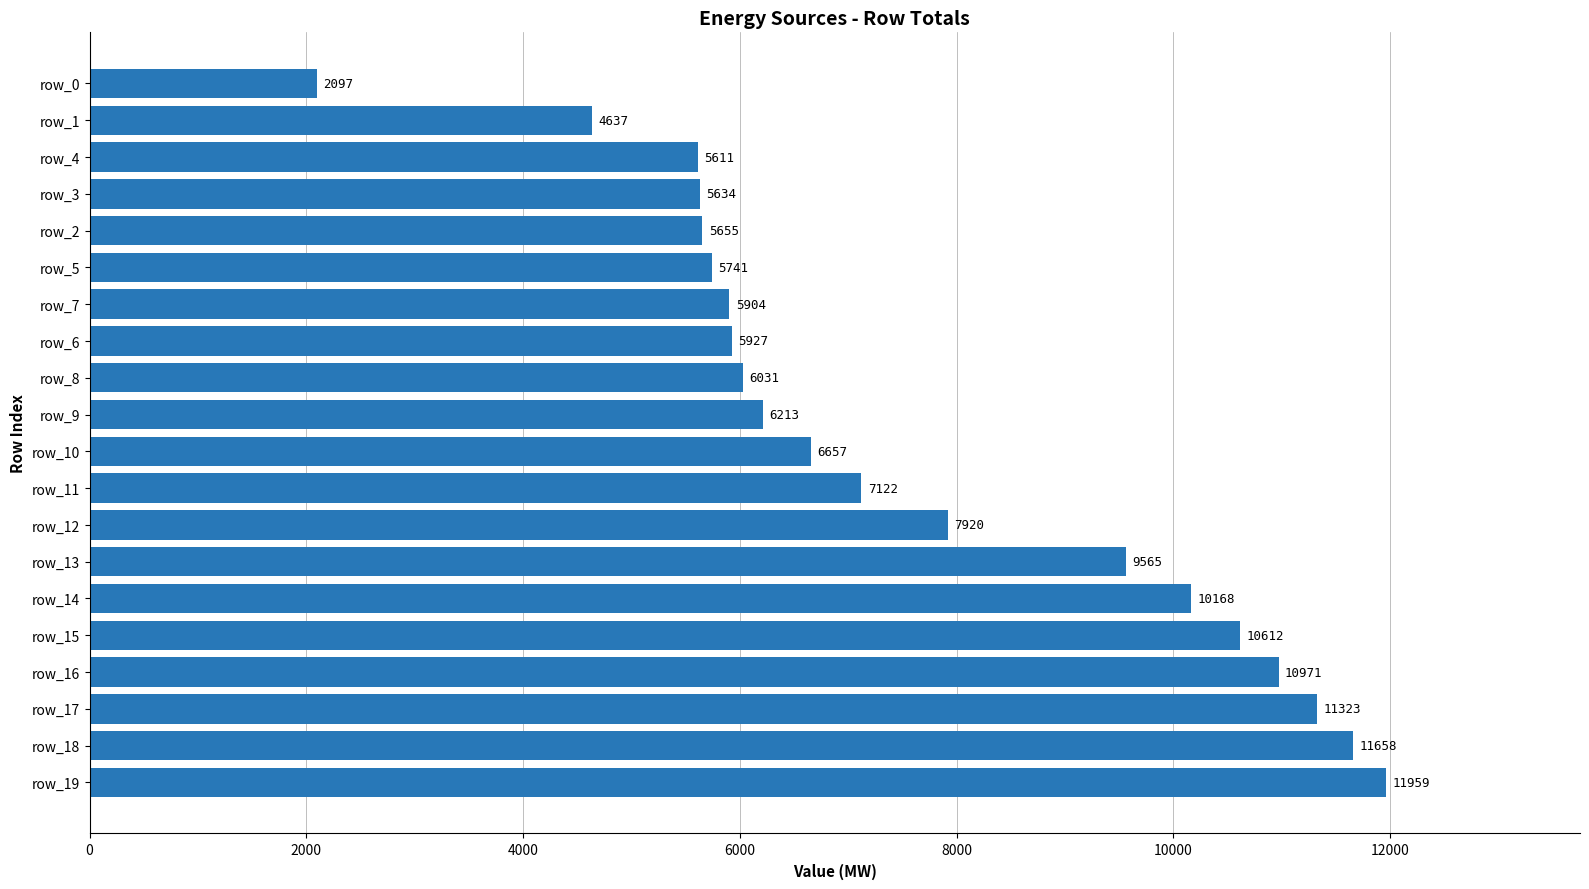

Rank the categories by value from lowest to highest.

row_0, row_1, row_4, row_3, row_2, row_5, row_7, row_6, row_8, row_9, row_10, row_11, row_12, row_13, row_14, row_15, row_16, row_17, row_18, row_19